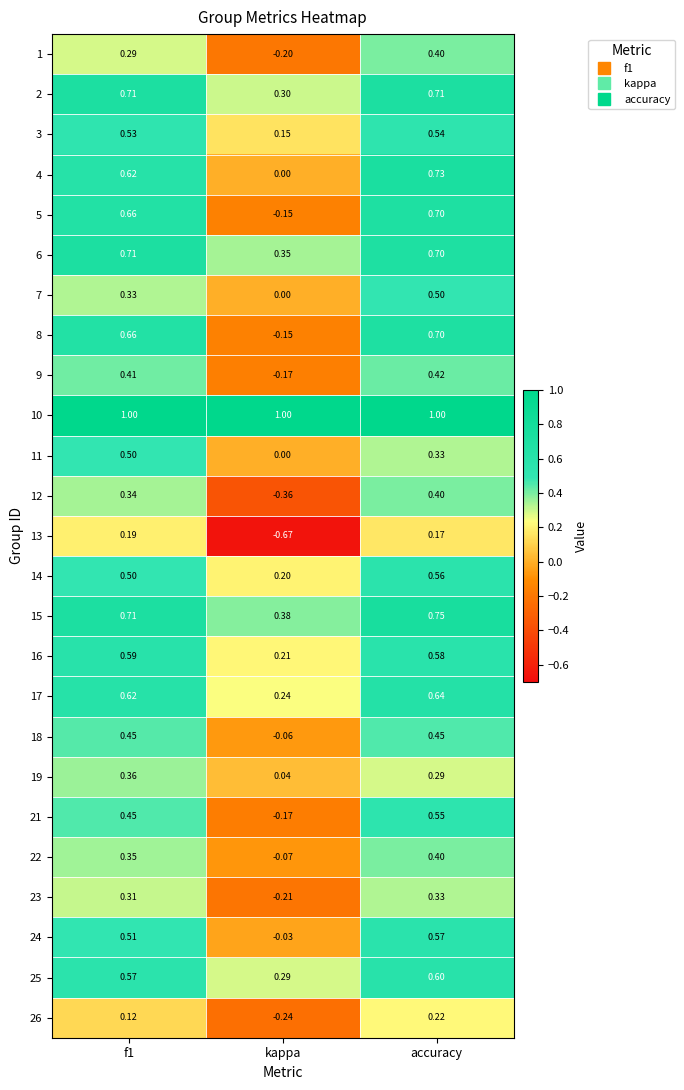

At which category is the sum across all series the highest?

accuracy